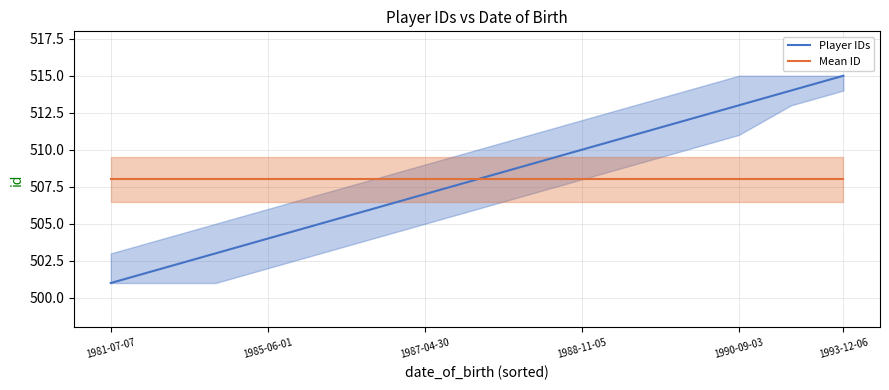

True or false: Mean ID has a value of 800 at 1988-11-05.

False